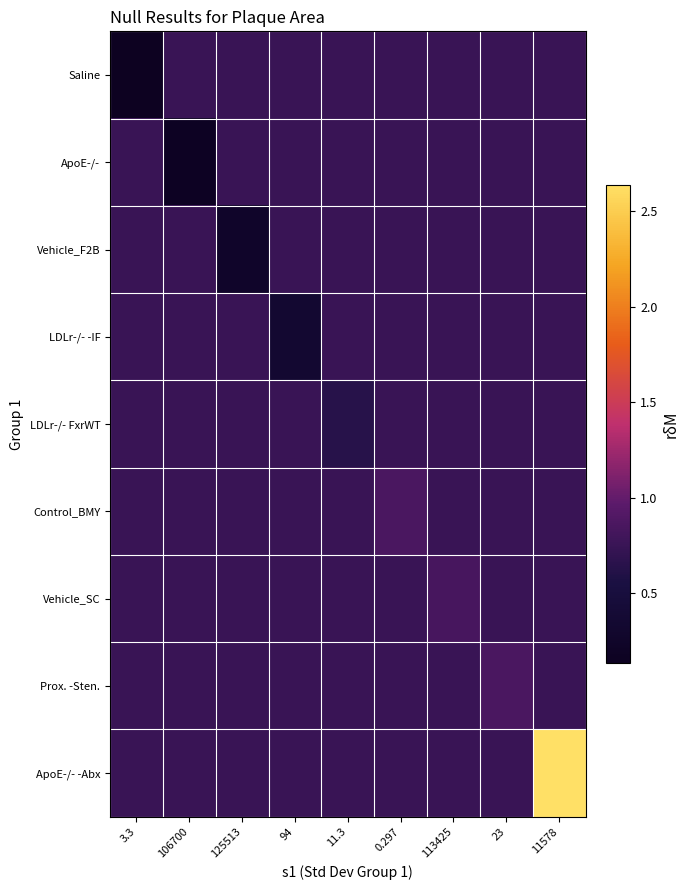

Reading left to right, extract all data points from this chart.

Saline: 3.3=0.1	106700=0.8	125513=0.8	94=0.8	11.3=0.8	0.297=0.8	113425=0.8	23=0.8	11578=0.8
ApoE-/-: 3.3=0.8	106700=0.2	125513=0.8	94=0.8	11.3=0.8	0.297=0.8	113425=0.8	23=0.8	11578=0.8
Vehicle_F2B: 3.3=0.8	106700=0.8	125513=0.3	94=0.8	11.3=0.8	0.297=0.8	113425=0.8	23=0.8	11578=0.8
LDLr-/- -IF: 3.3=0.8	106700=0.8	125513=0.8	94=0.3	11.3=0.8	0.297=0.8	113425=0.8	23=0.8	11578=0.8
LDLr-/- FxrWT: 3.3=0.8	106700=0.8	125513=0.8	94=0.8	11.3=0.6	0.297=0.8	113425=0.8	23=0.8	11578=0.8
Control_BMY: 3.3=0.8	106700=0.8	125513=0.8	94=0.8	11.3=0.8	0.297=0.9	113425=0.8	23=0.8	11578=0.8
Vehicle_SC: 3.3=0.8	106700=0.8	125513=0.8	94=0.8	11.3=0.8	0.297=0.8	113425=0.8	23=0.8	11578=0.8
Prox. -Sten.: 3.3=0.8	106700=0.8	125513=0.8	94=0.8	11.3=0.8	0.297=0.8	113425=0.8	23=0.9	11578=0.8
ApoE-/- -Abx: 3.3=0.8	106700=0.8	125513=0.8	94=0.8	11.3=0.8	0.297=0.8	113425=0.8	23=0.8	11578=2.6